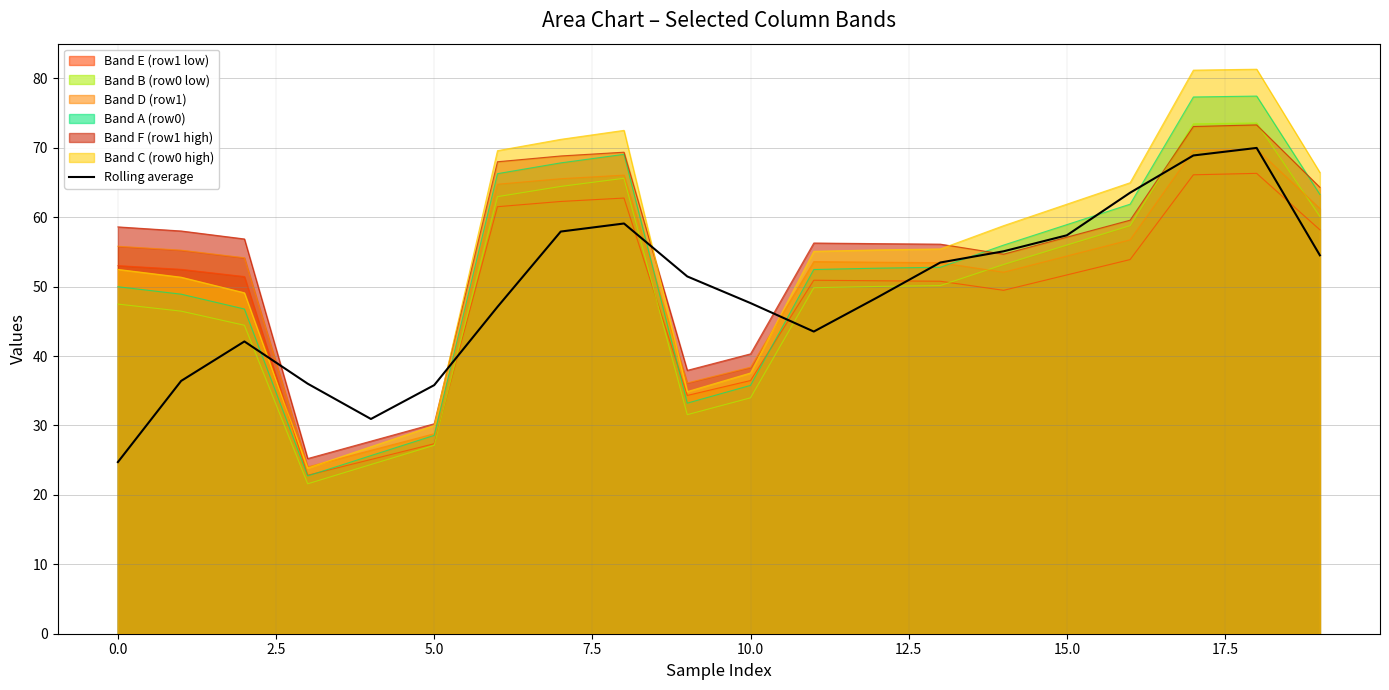

Which series has the largest range (max minus min)?

Band C (row0 high)